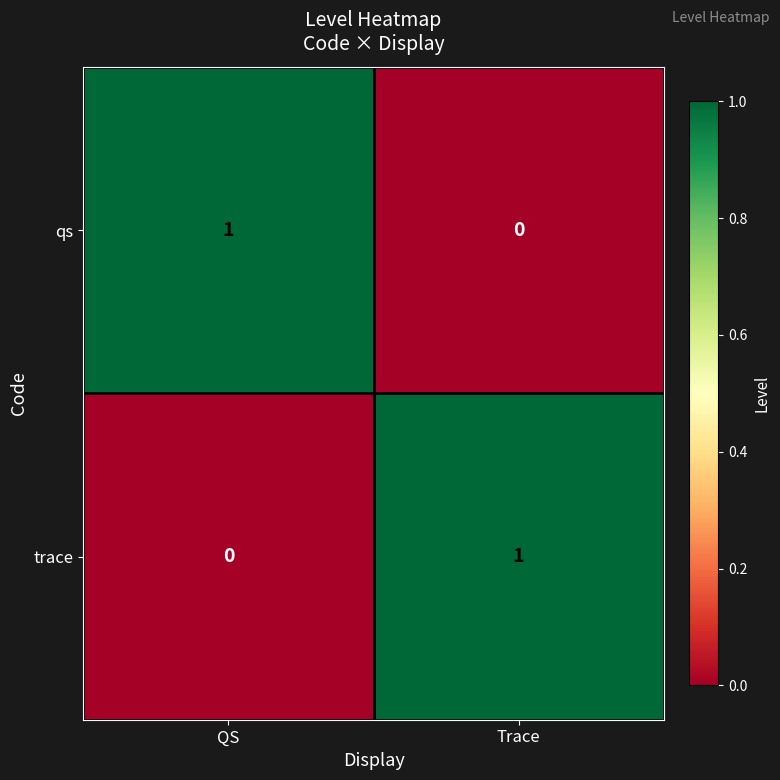

At which label is trace closest to 0?

QS